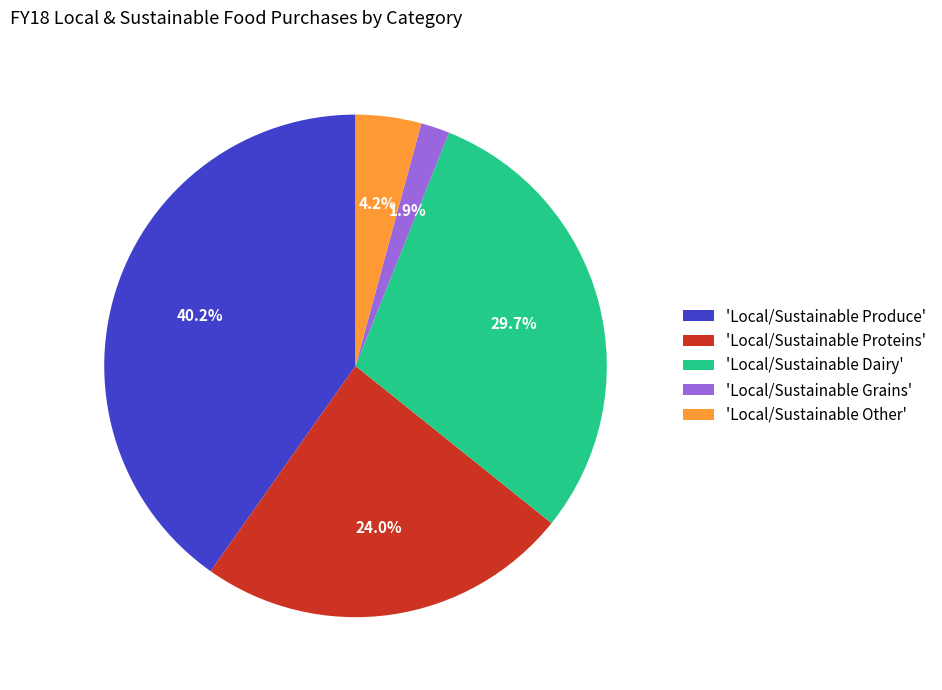

What is the smallest slice in the pie chart?

'Local/Sustainable Grains'